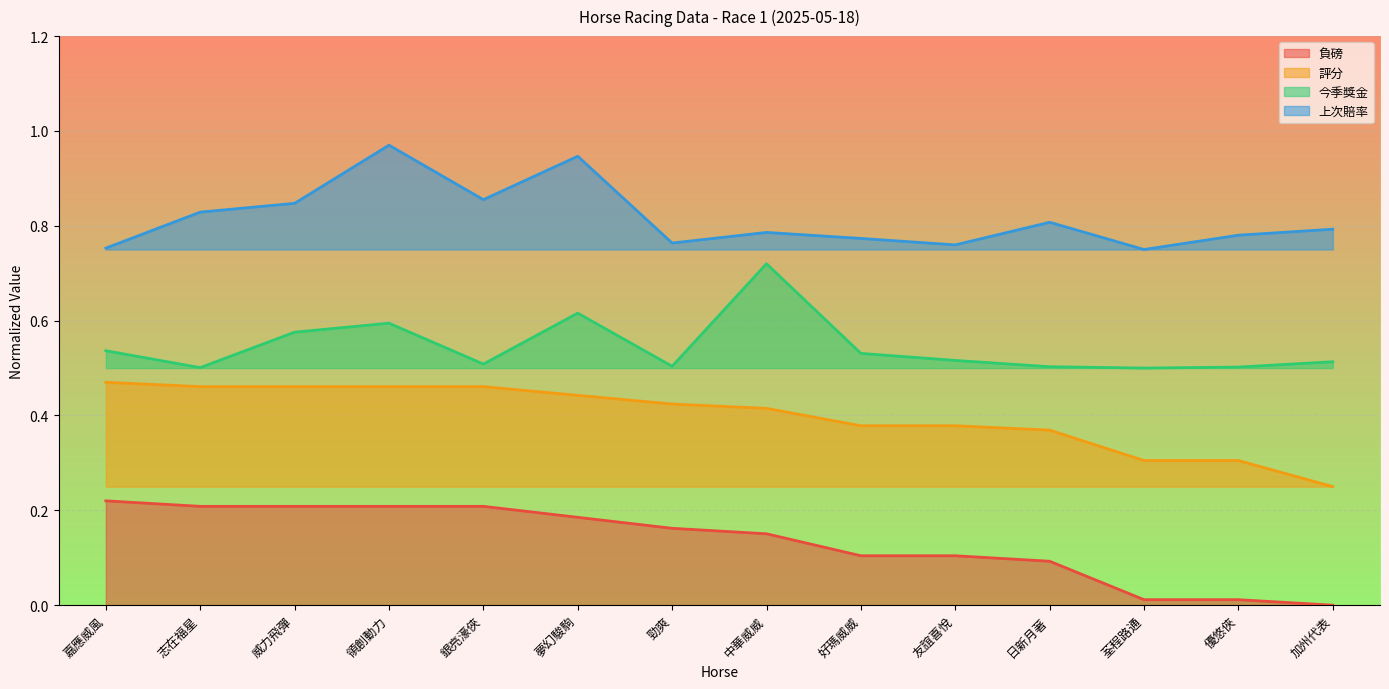

What is the maximum value for 今季獎金?

0.7